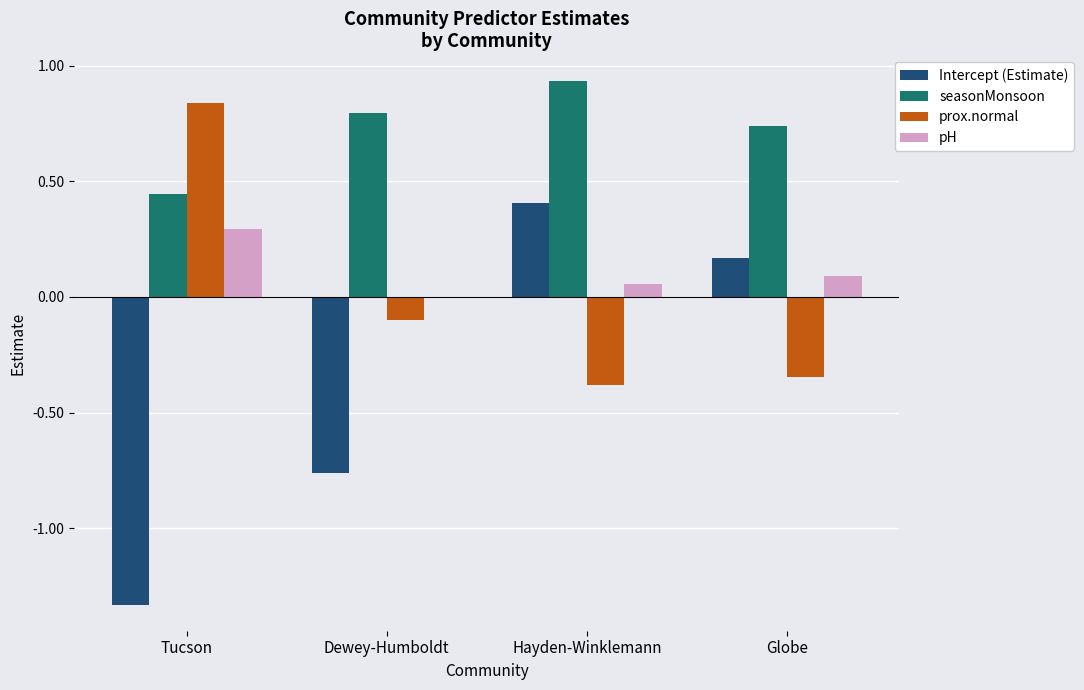

True or false: pH has a value of 0.1 at Hayden-Winklemann.

True